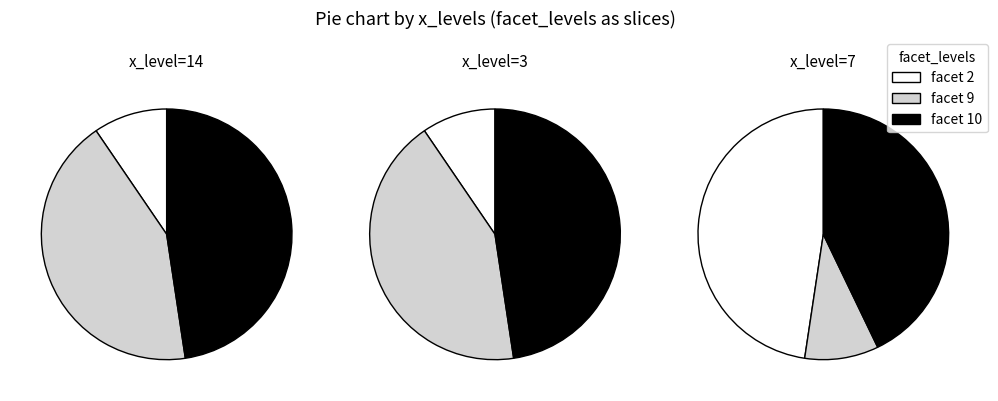

Which series has the widest spread of values?

x=14